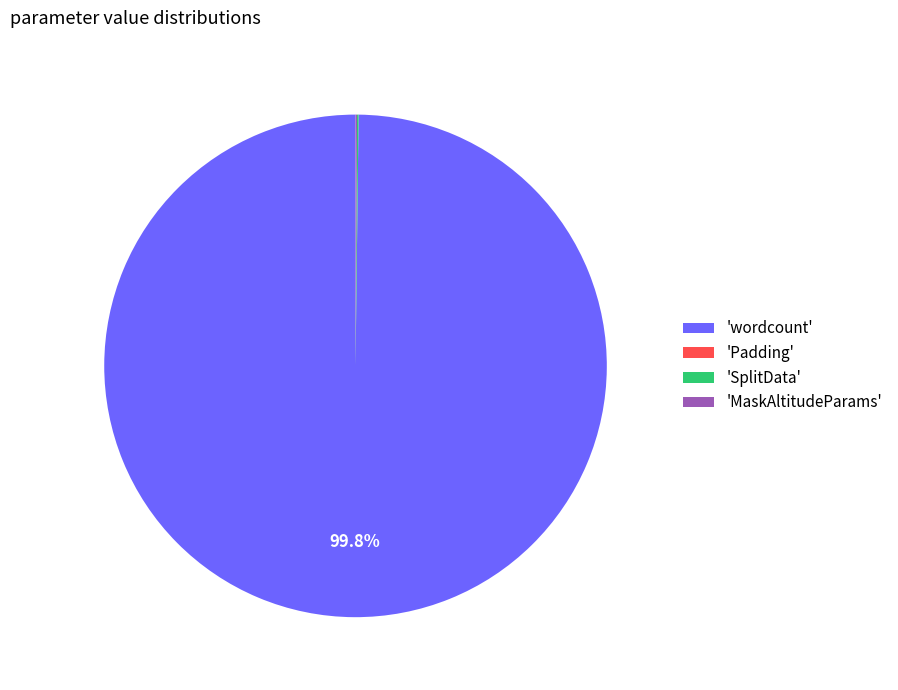

What percentage is NOT represented by 'wordcount'?

0.2%